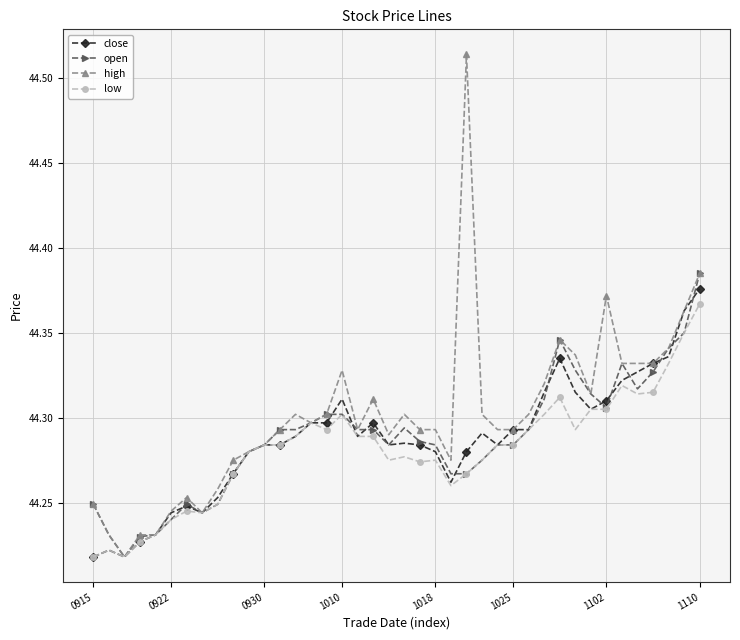

At how many categories does at least one series exceed 44?

40